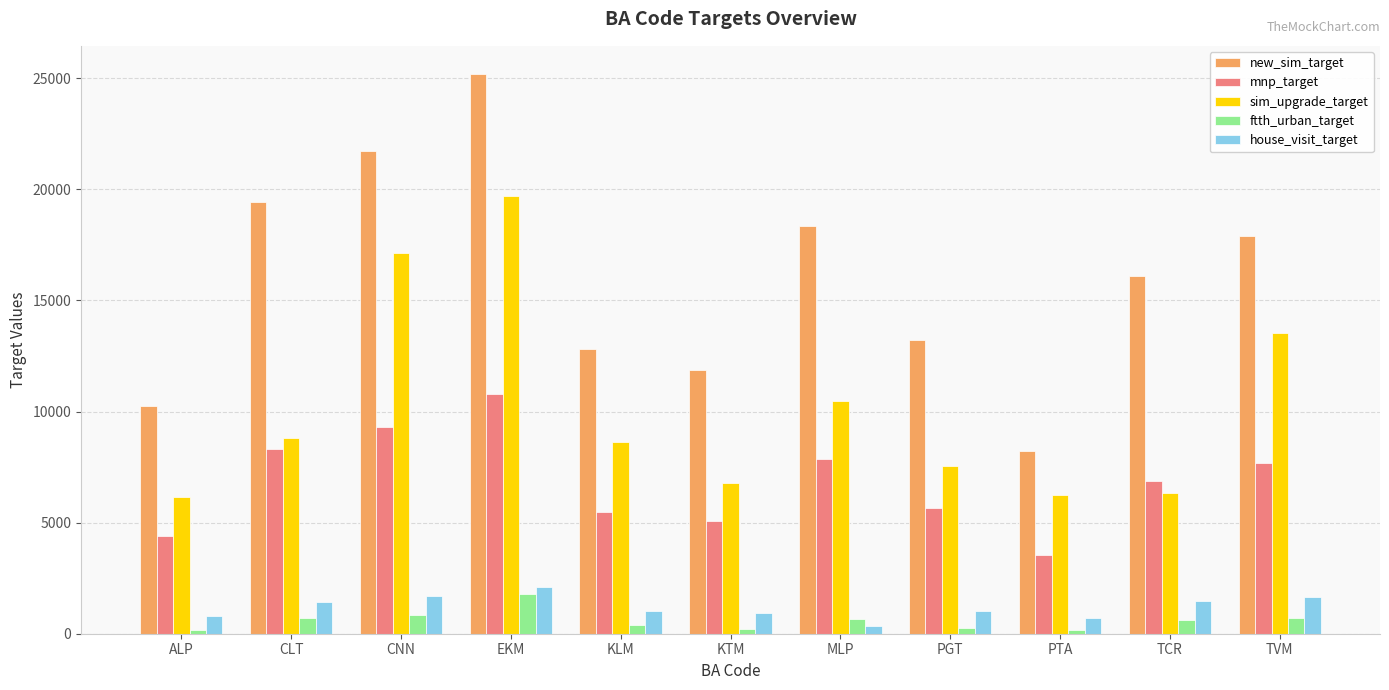

What is the maximum value shown in the chart?

25197